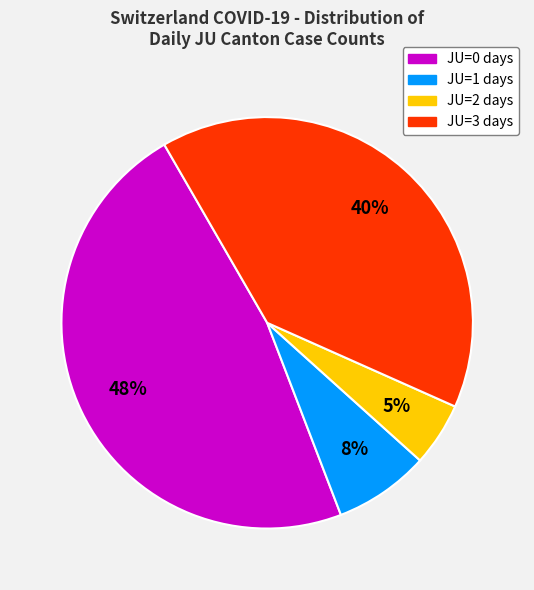

To the nearest percent, what is the average slice percentage?

25%